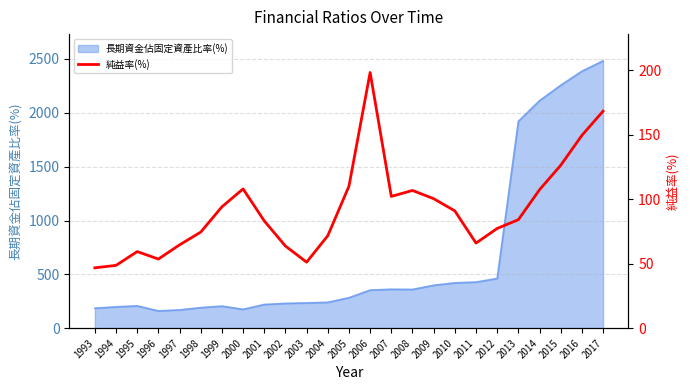

At which category does the data reach its first local valley?

1996